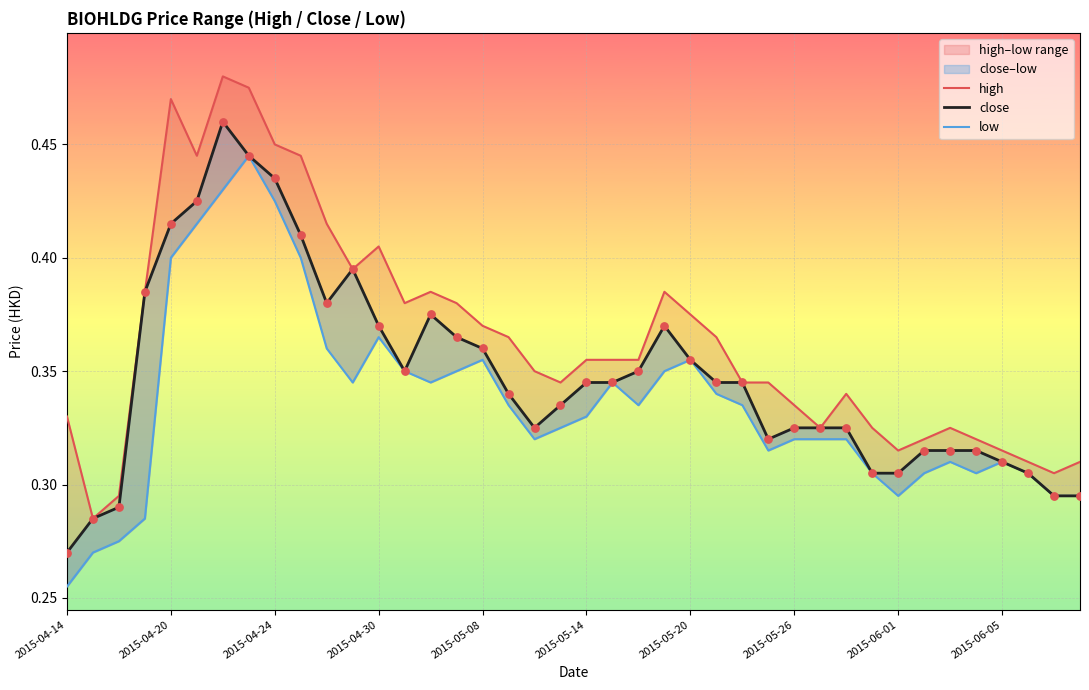

Which series contains the lowest Y value?

low